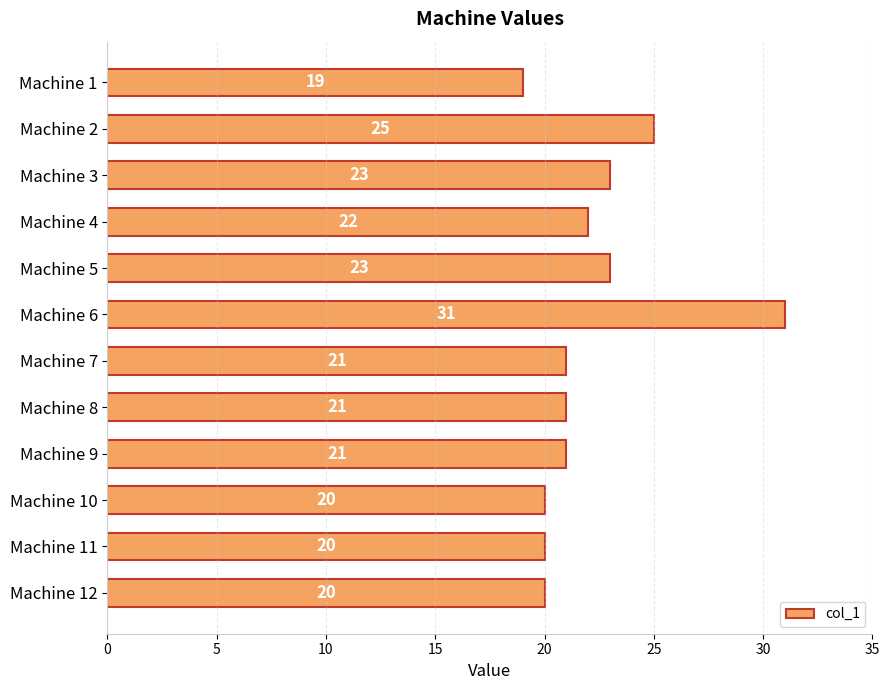

How many data points are less than 21?

4